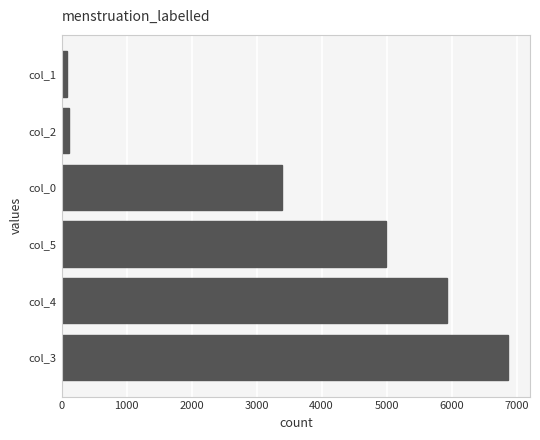

How many categories are shown in the chart?

6